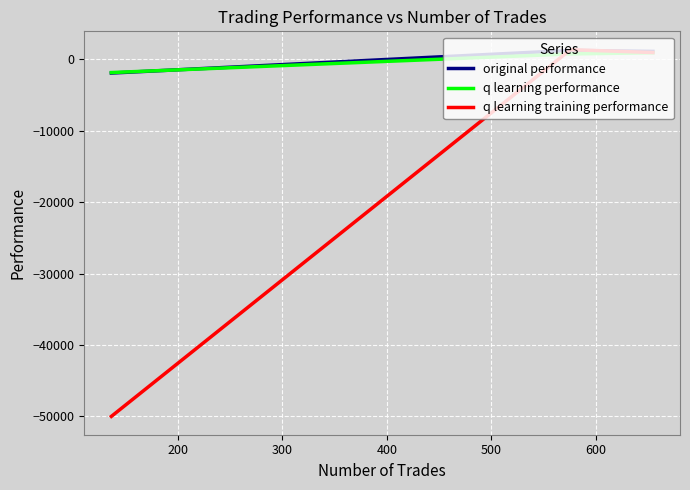

Which series has the widest spread of values?

q learning training performance